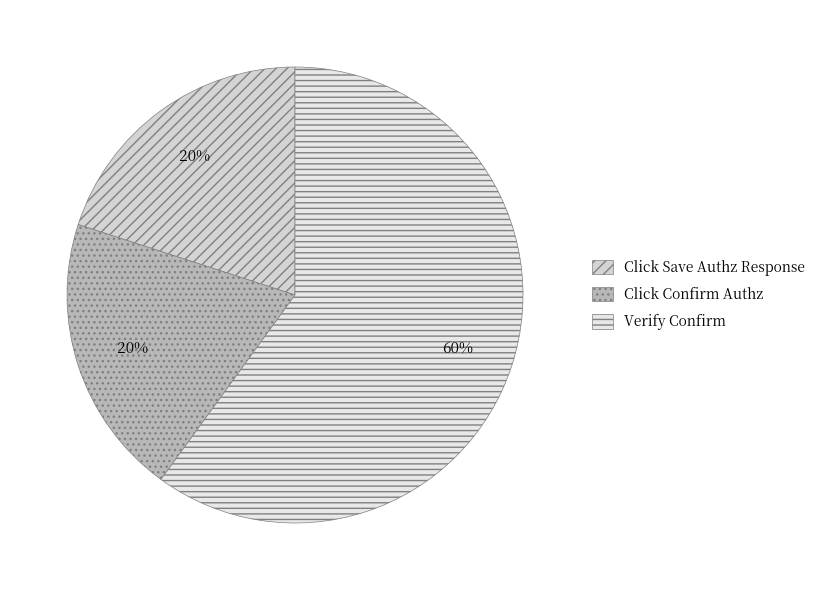

What percentage is the Click Confirm Authz slice, to the nearest percent?

20%